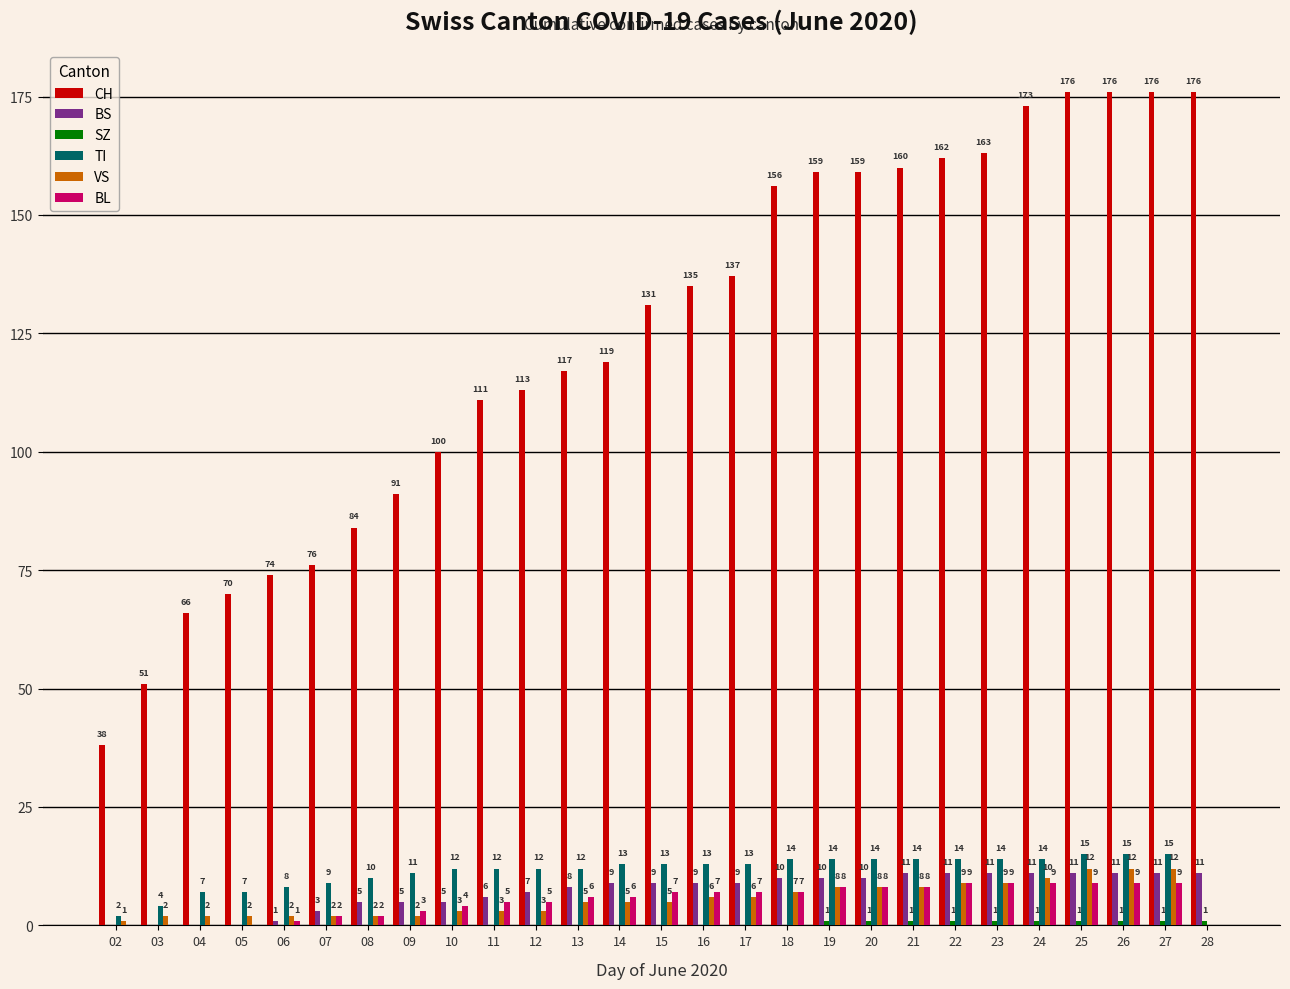

True or false: VS has a value of 3 at 10.

True